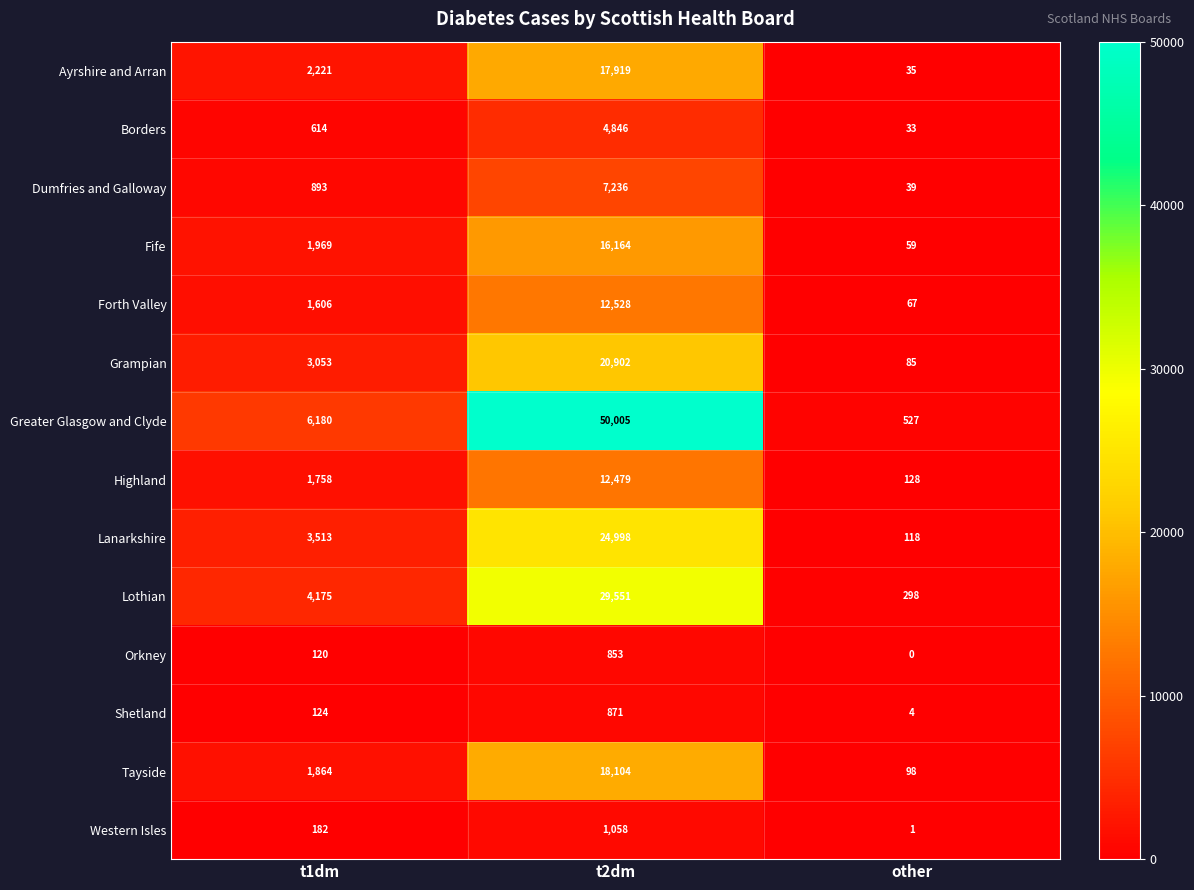

At how many categories does at least one series exceed 27305?

1